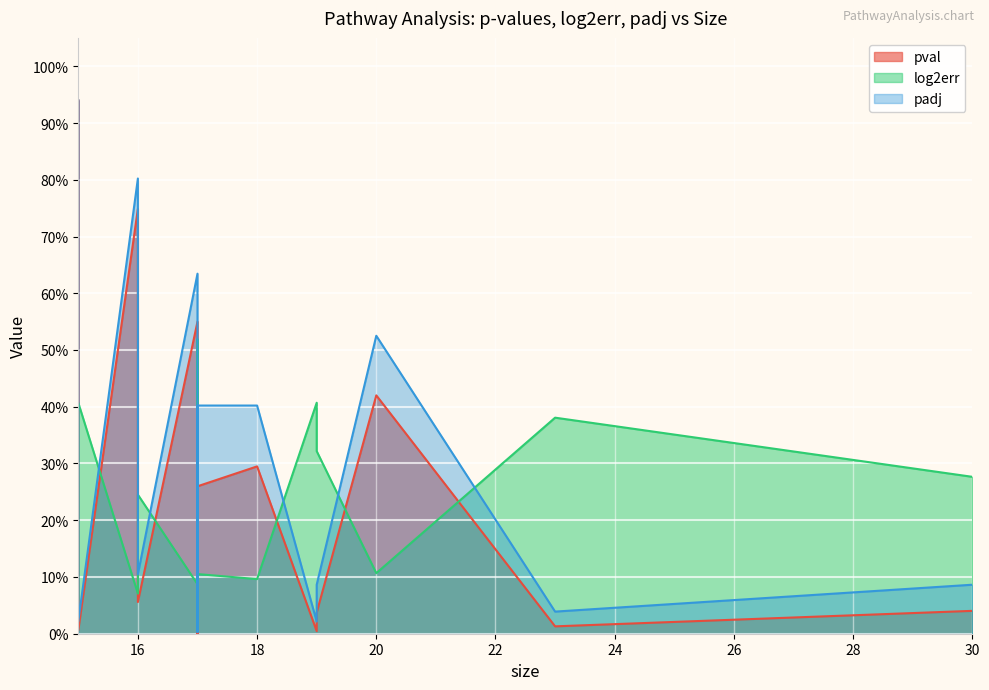

What is the spread (max minus min) of values at 16?

0.7